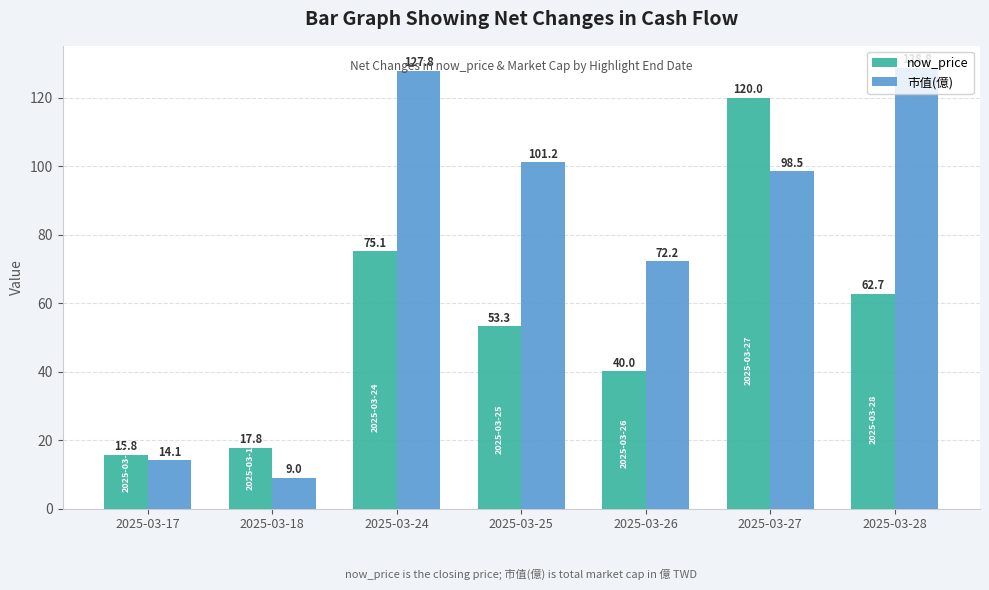

Is the value of 市值(億) at 2025-03-24 greater than the value of now_price at 2025-03-17?

Yes